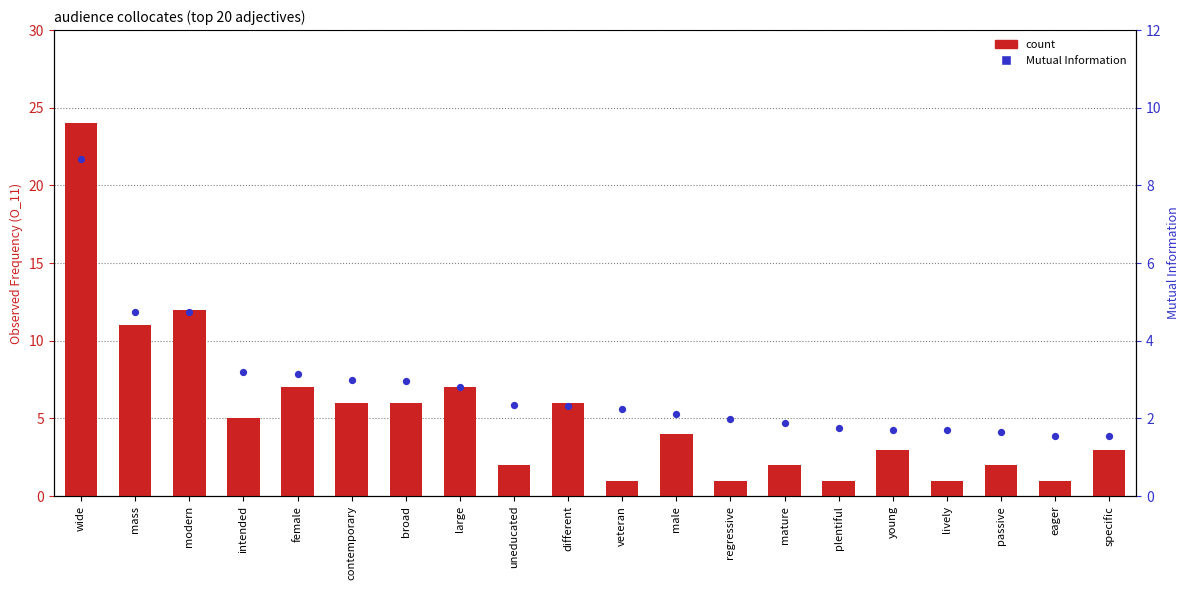

What is the total value across all series at broad?

9.0